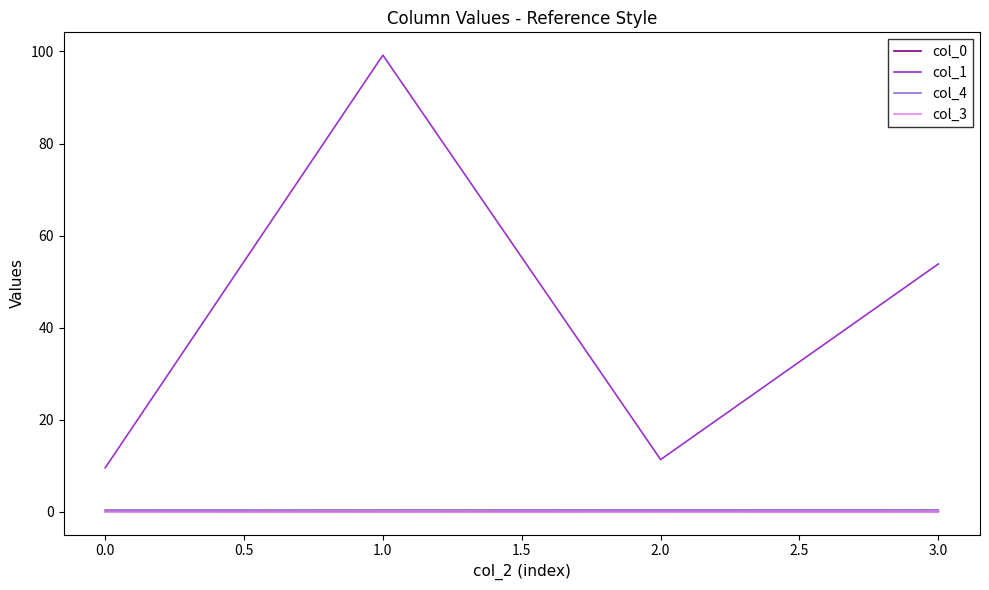

At which category is the sum across all series the highest?

1.0